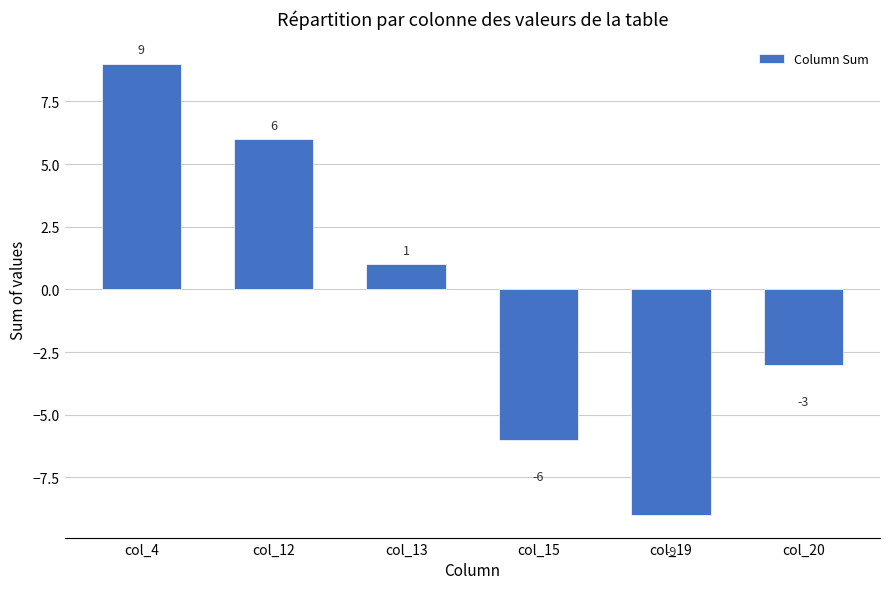

What is the value of the 6th bar from the left?

-3